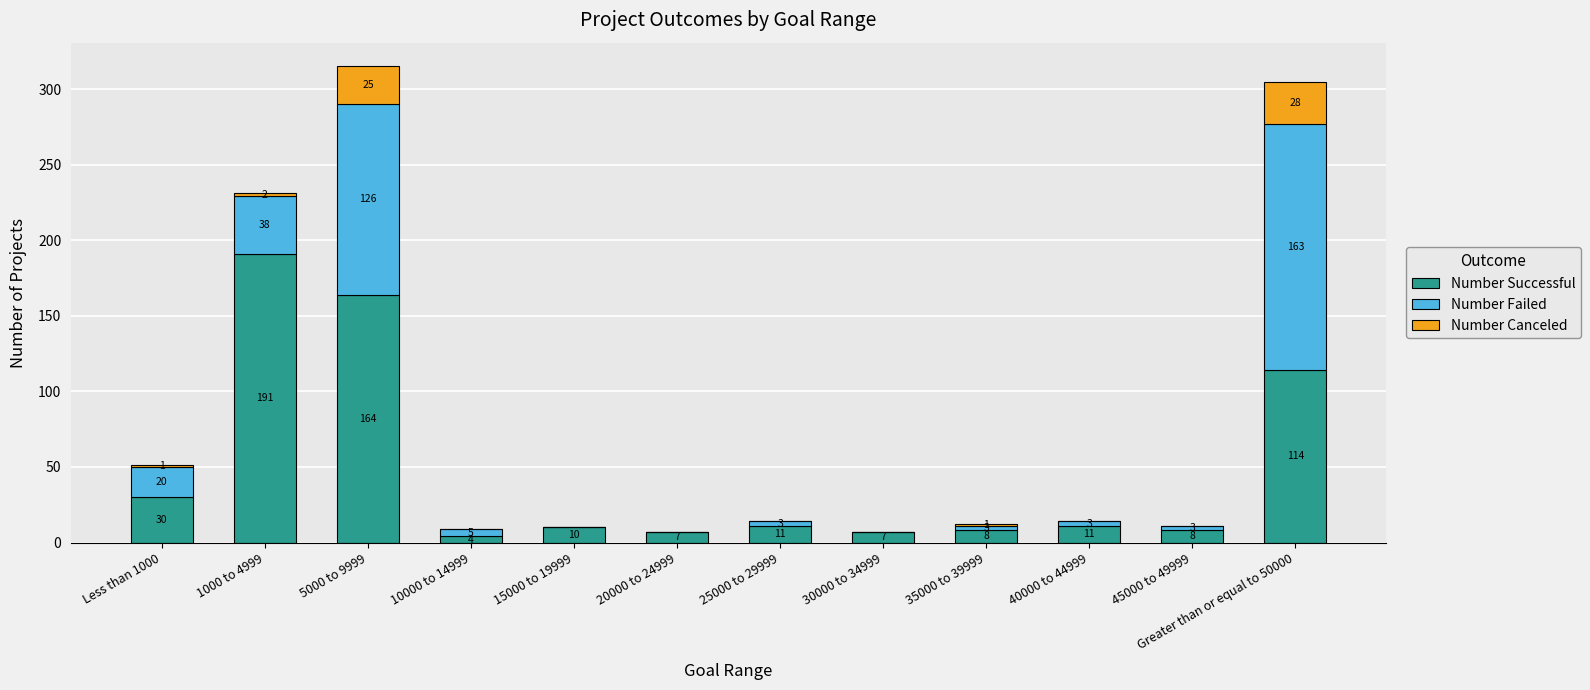

What is the highest value of the Number Successful series?

191